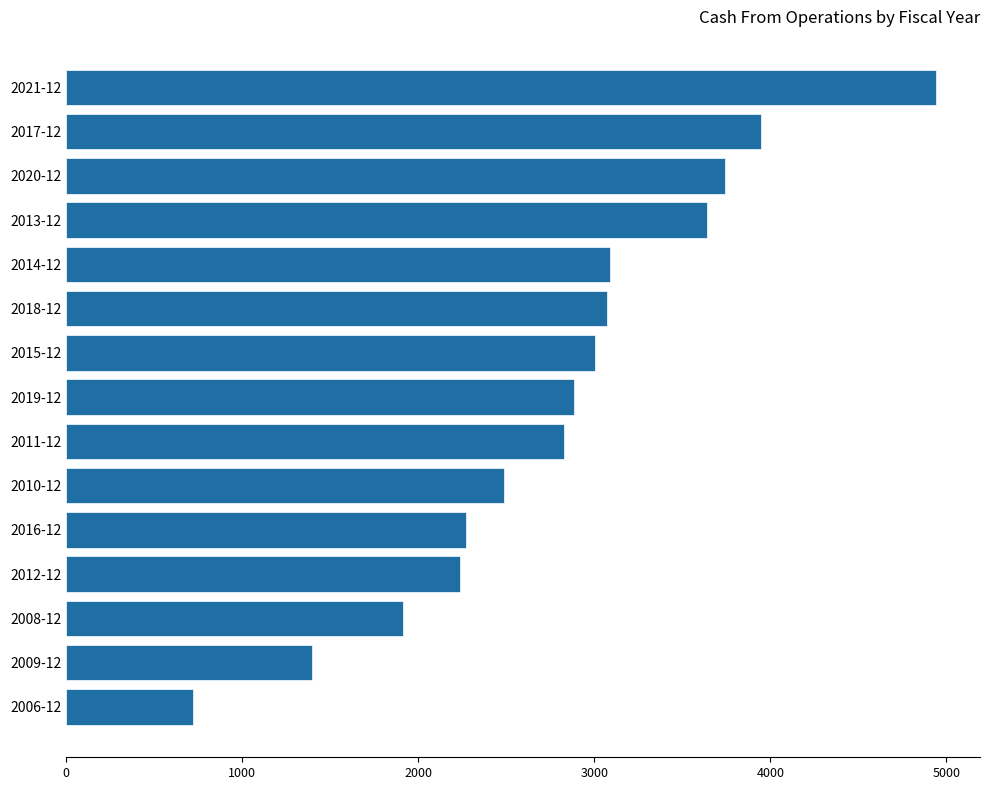

What value does the data have at 2013-12, to the nearest 10?

3640